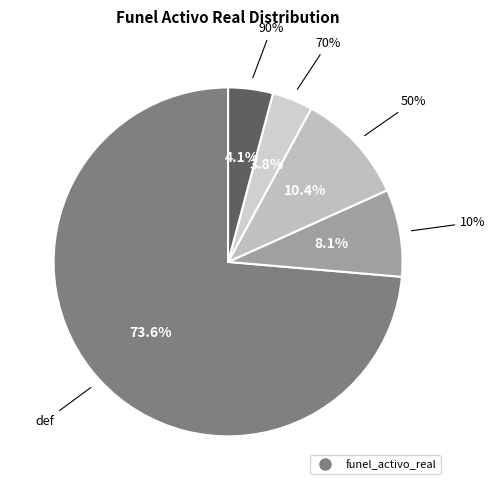

Which category has the smallest portion of the pie?

70%